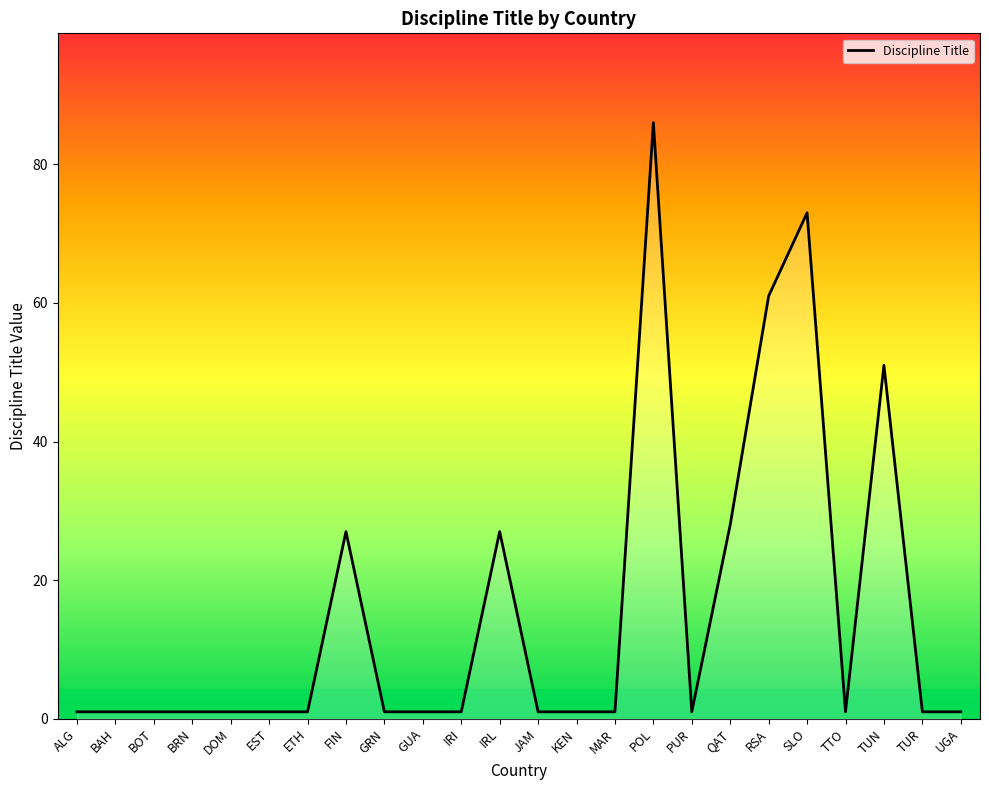

Does the chart have visible grid lines?

No